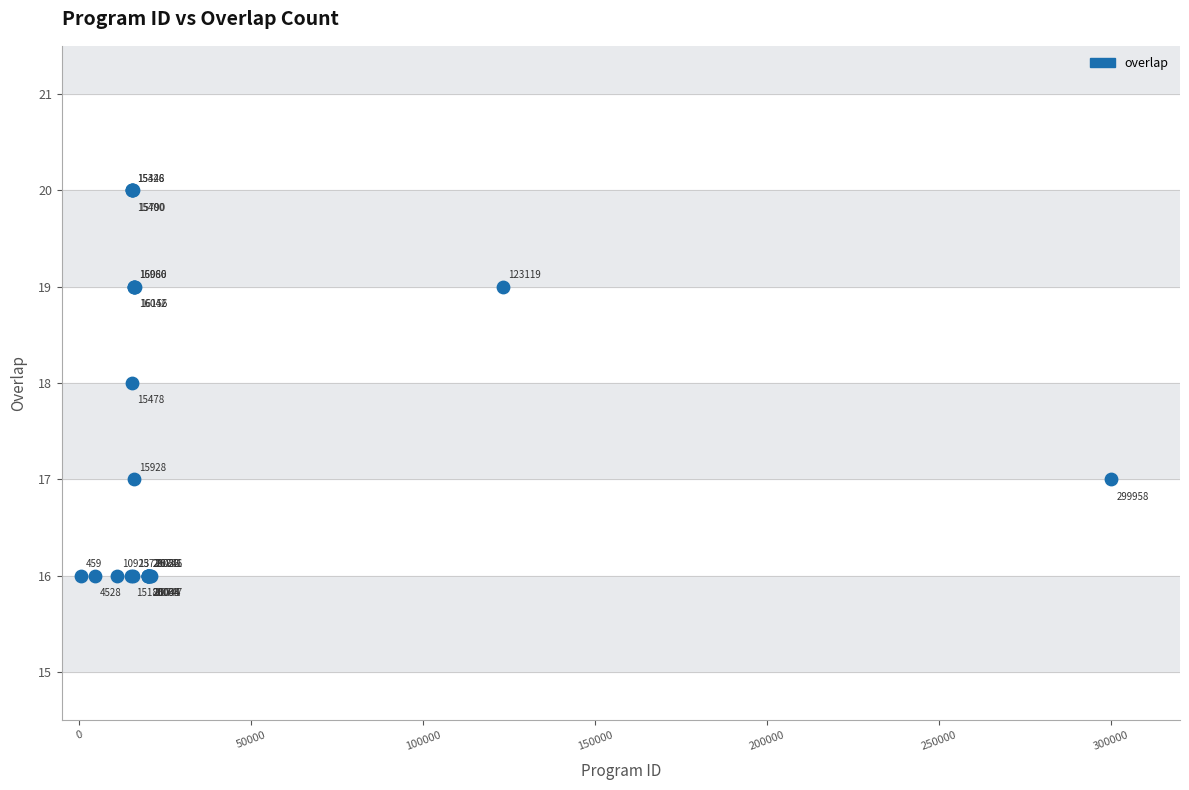

What Y value in the scatter plot is closest to 18?

18